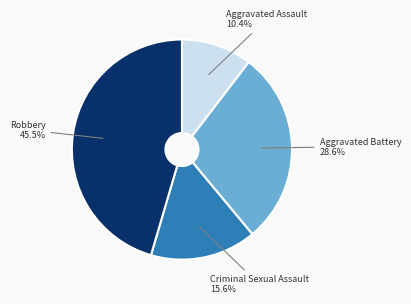

Is there a majority slice in this chart?

No